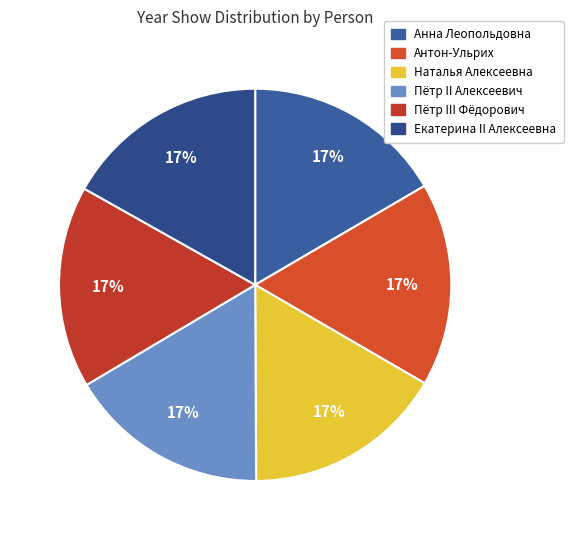

Count the number of slices in the pie.

6